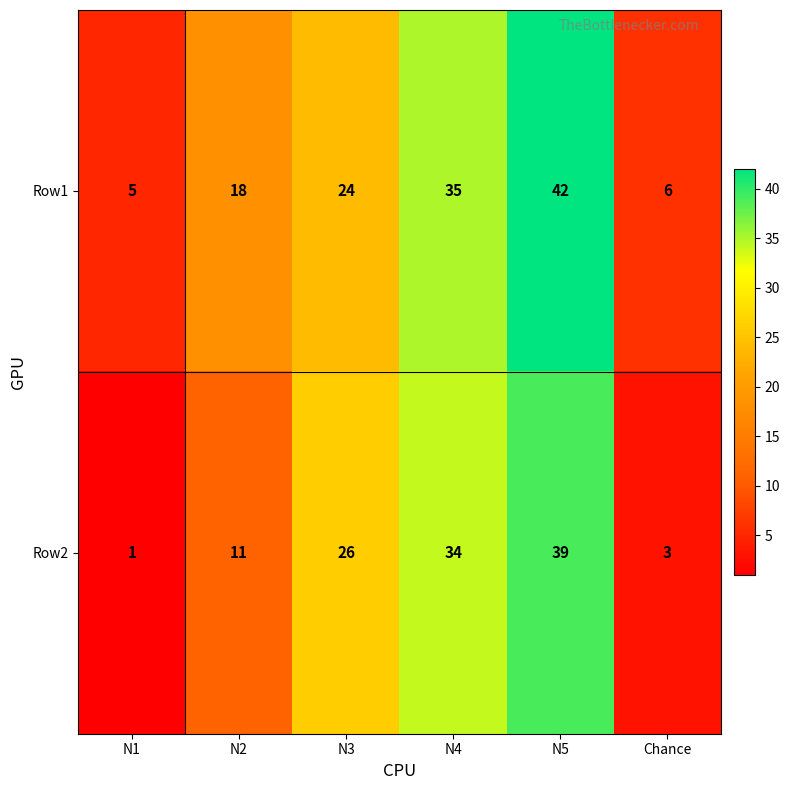

Between N1 and N5, which series saw the biggest shift?

Row2